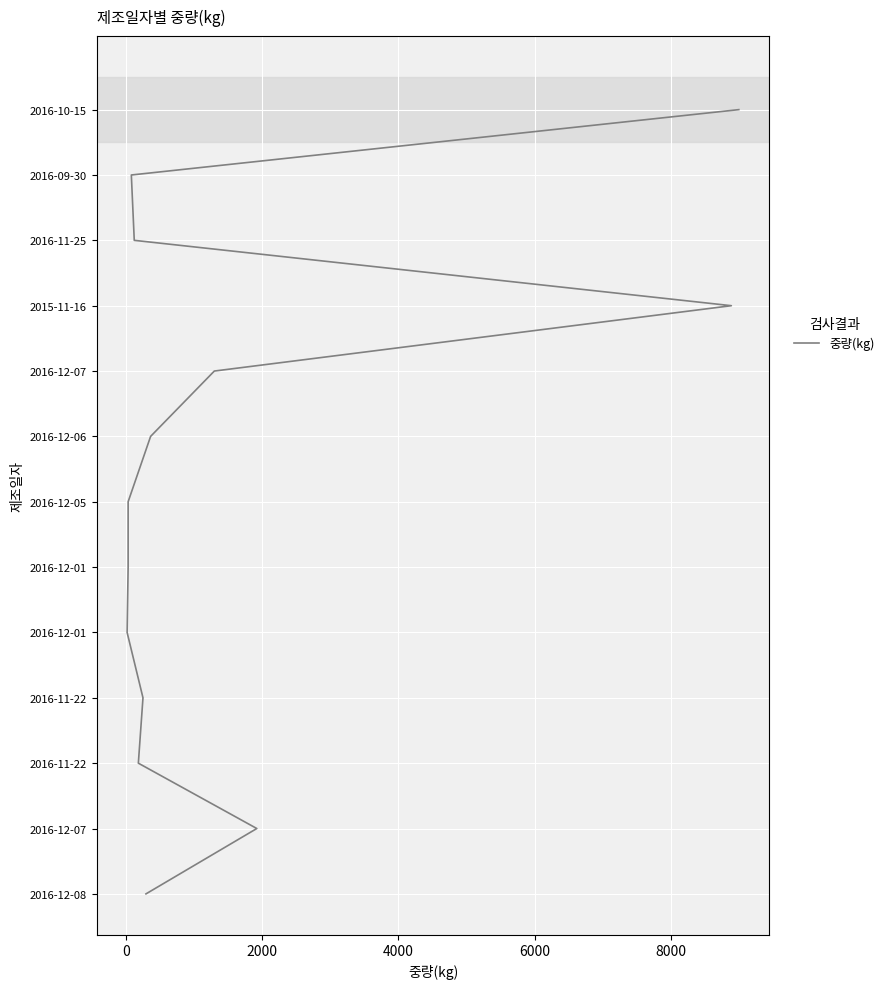

What is the value of the 7th point from the left?

6